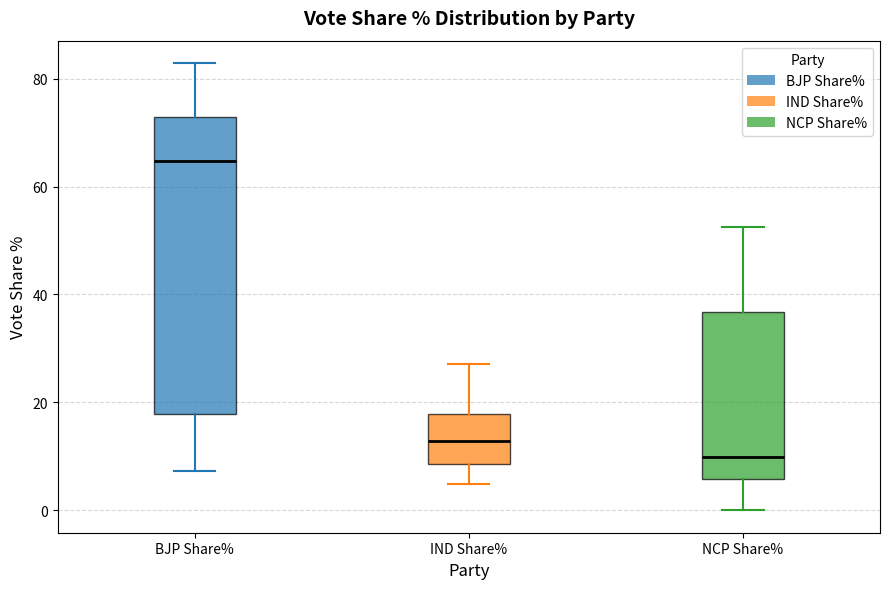

Which box's median line is the lowest?

NCP Share%